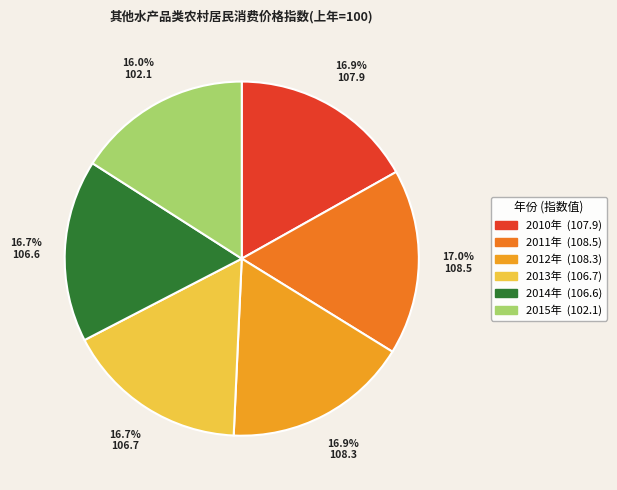

To the nearest percent, what is the combined percentage of 2010年 and 2012年?

34%